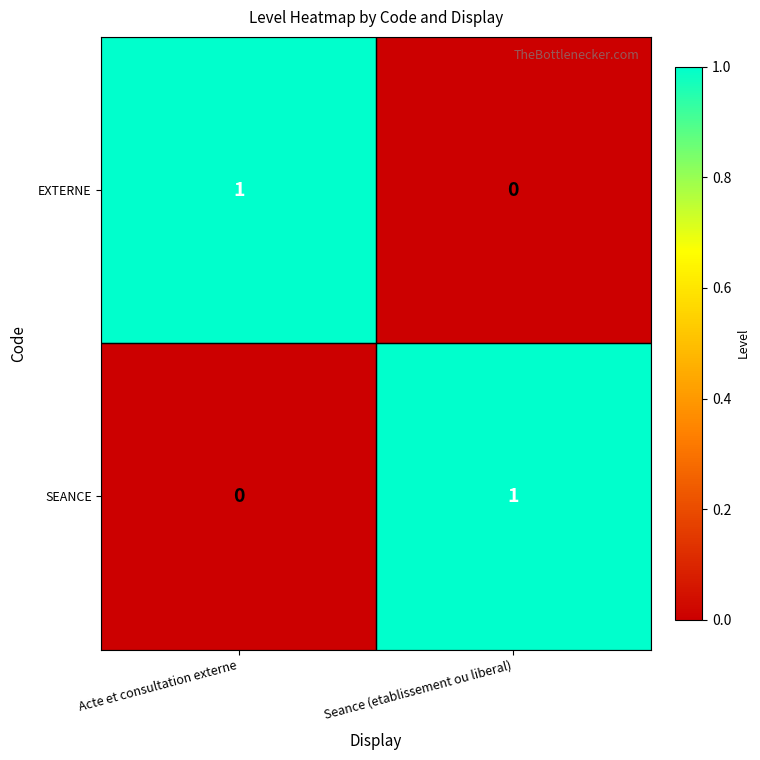

At which label is EXTERNE closest to 0?

Seance (etablissement ou liberal)